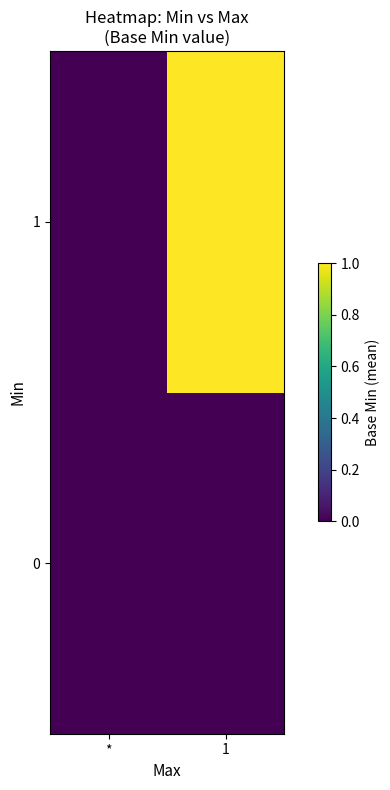

Count the number of categories in the chart.

2